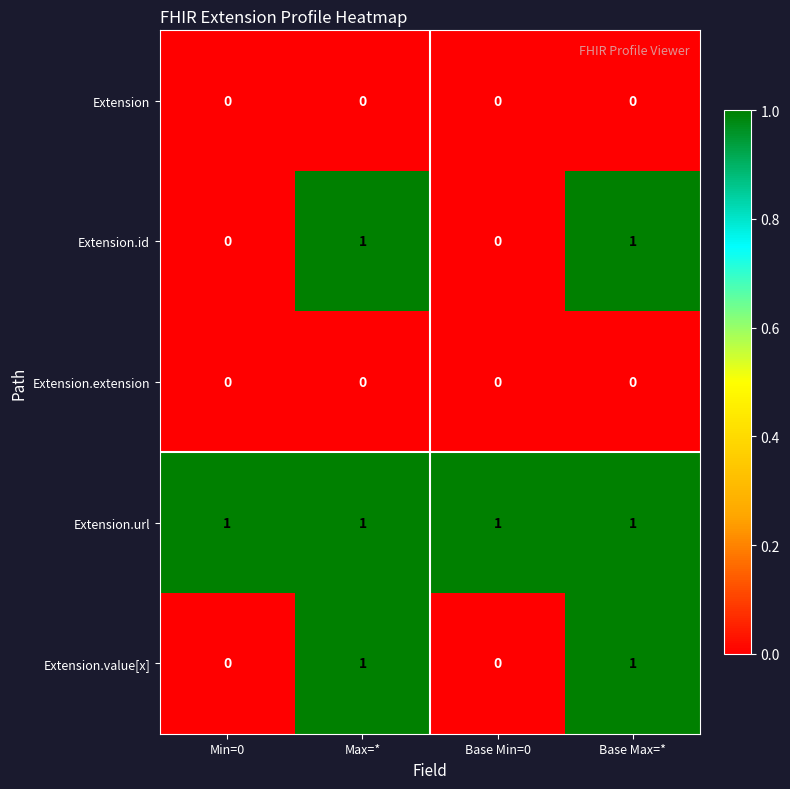

Reading left to right, list all the values displayed in this chart.

Extension: Min=0=0	Max=*=0	Base Min=0=0	Base Max=*=0
Extension.id: Min=0=0	Max=*=1	Base Min=0=0	Base Max=*=1
Extension.extension: Min=0=0	Max=*=0	Base Min=0=0	Base Max=*=0
Extension.url: Min=0=1	Max=*=1	Base Min=0=1	Base Max=*=1
Extension.value[x]: Min=0=0	Max=*=1	Base Min=0=0	Base Max=*=1